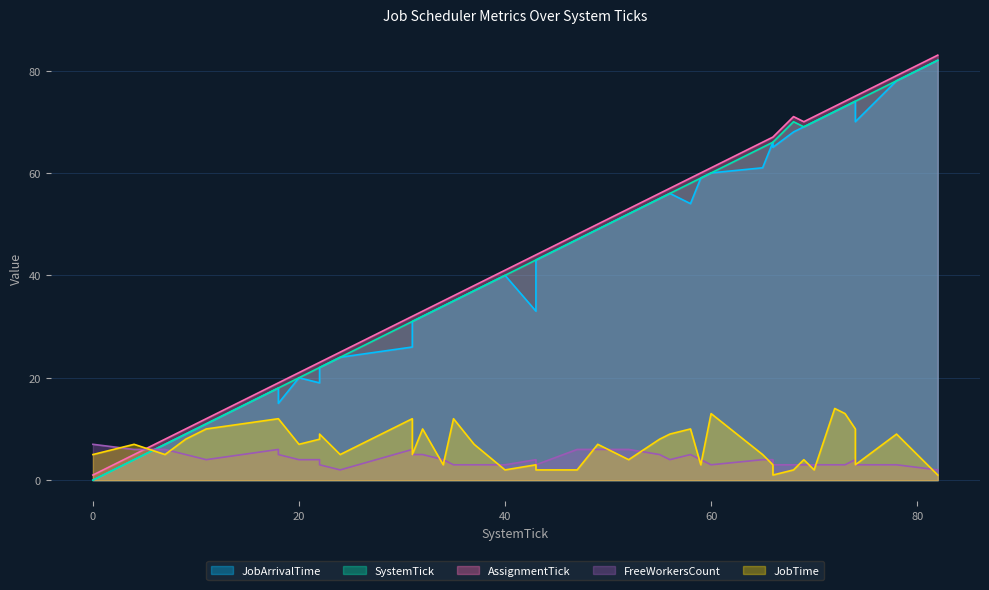

What is the difference between the highest and lowest values at 31?

26